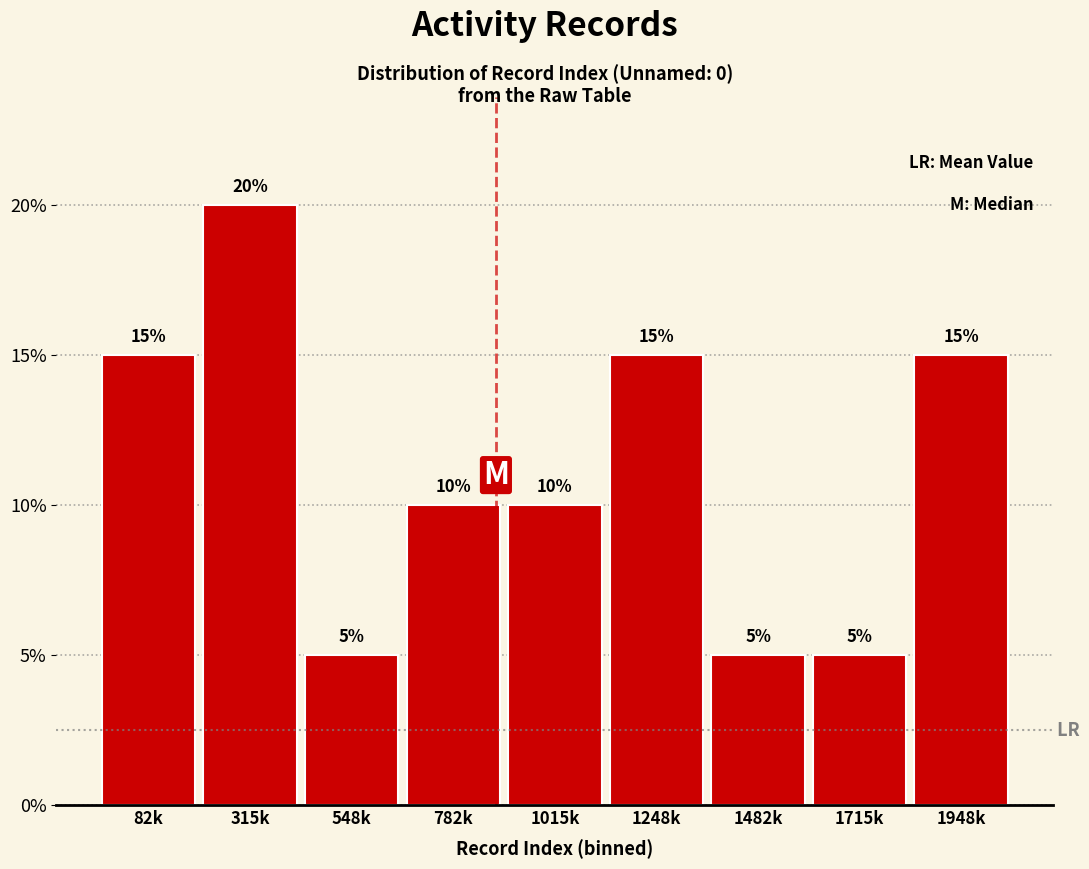

Reading left to right, list all the values displayed in this chart.

15	20	5	10	10	15	5	5	15